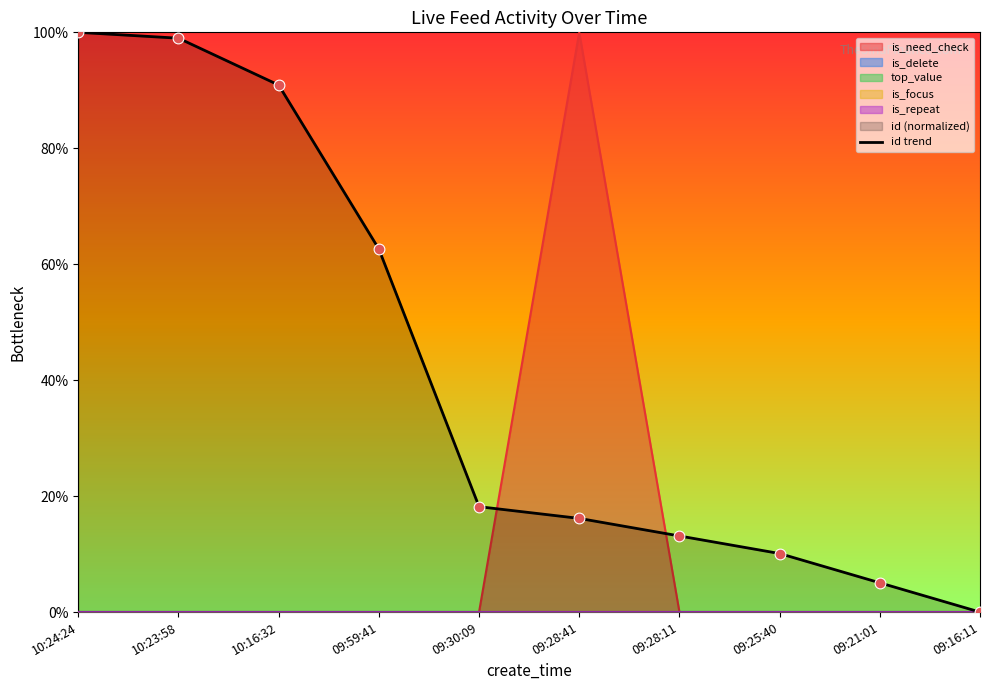

Approximately how many times larger is the value at 09:59:41 compared to 10:24:24?

0.6